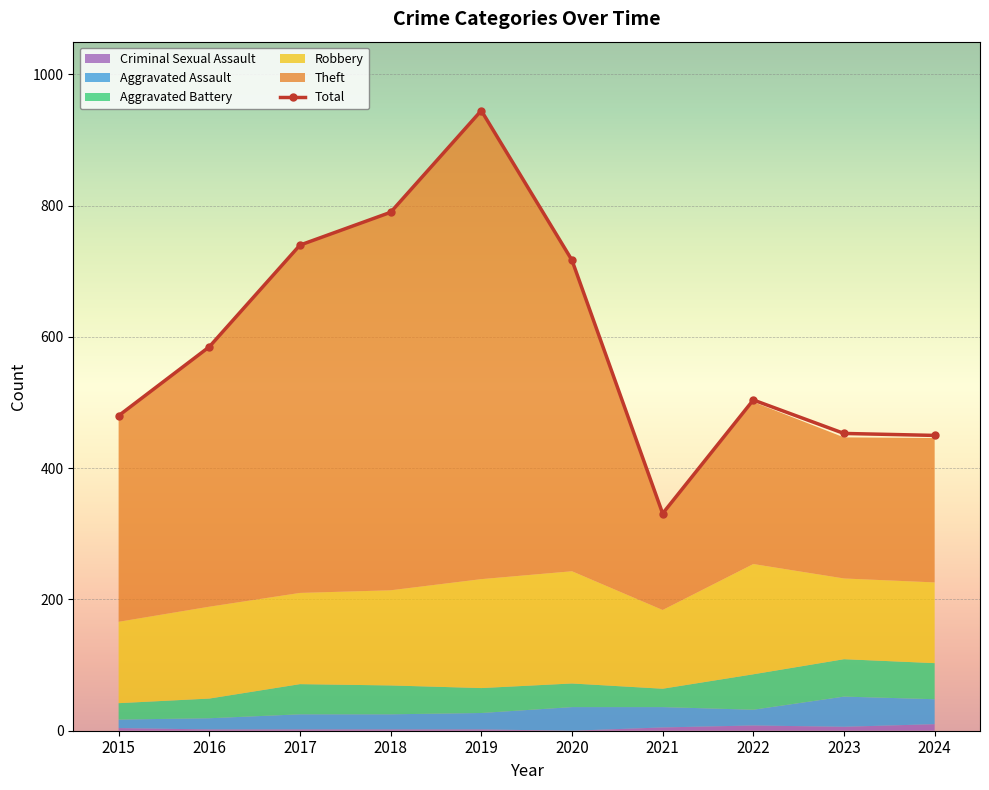

At which label does Robbery first exceed 140?

2018